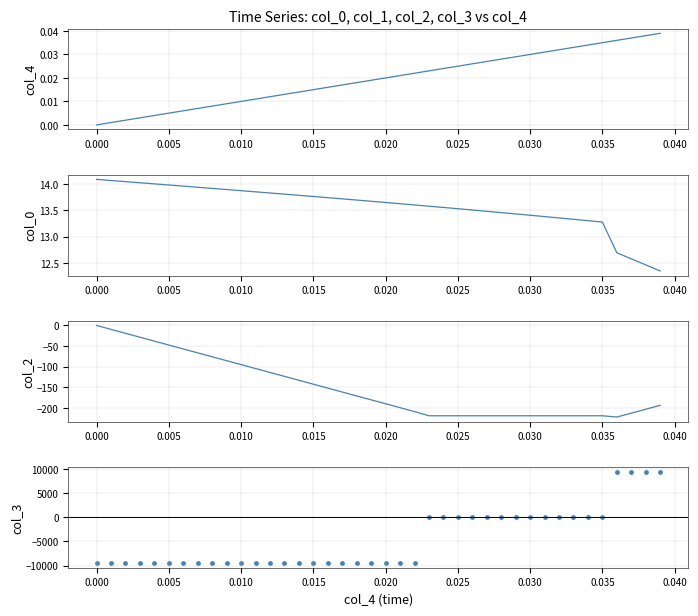

Which series reaches the maximum Y coordinate?

col_3